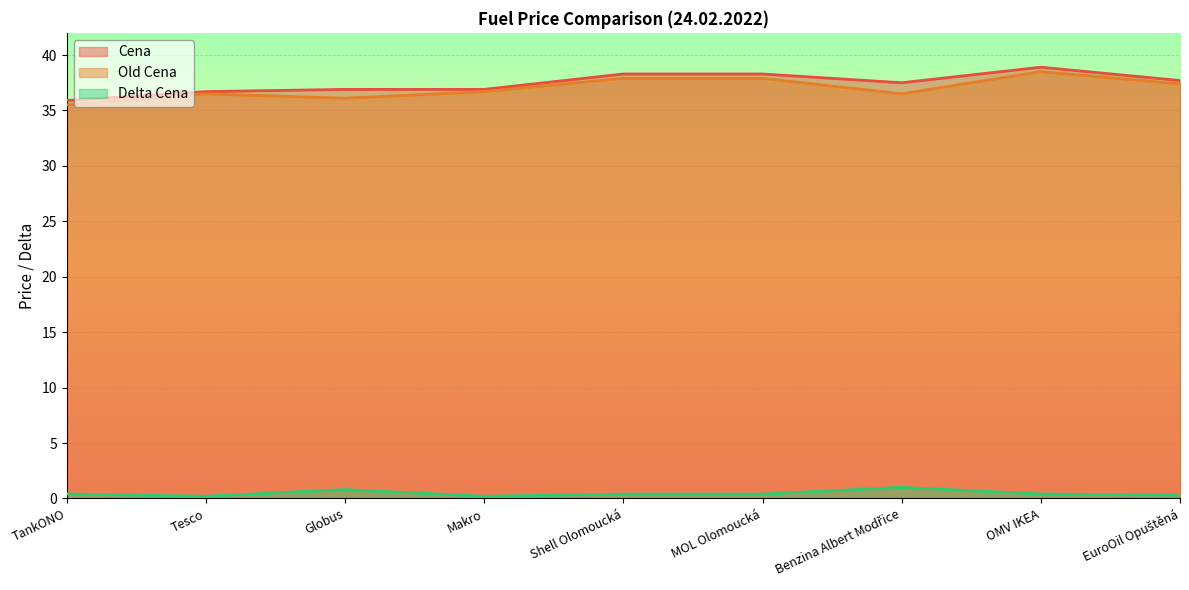

What is the minimum value shown in the chart?

0.2